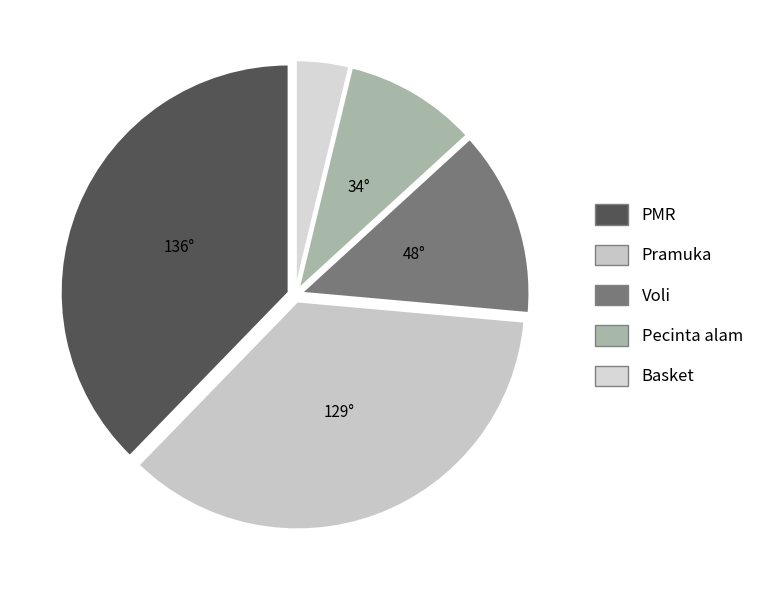

How many segments does this pie chart have?

5